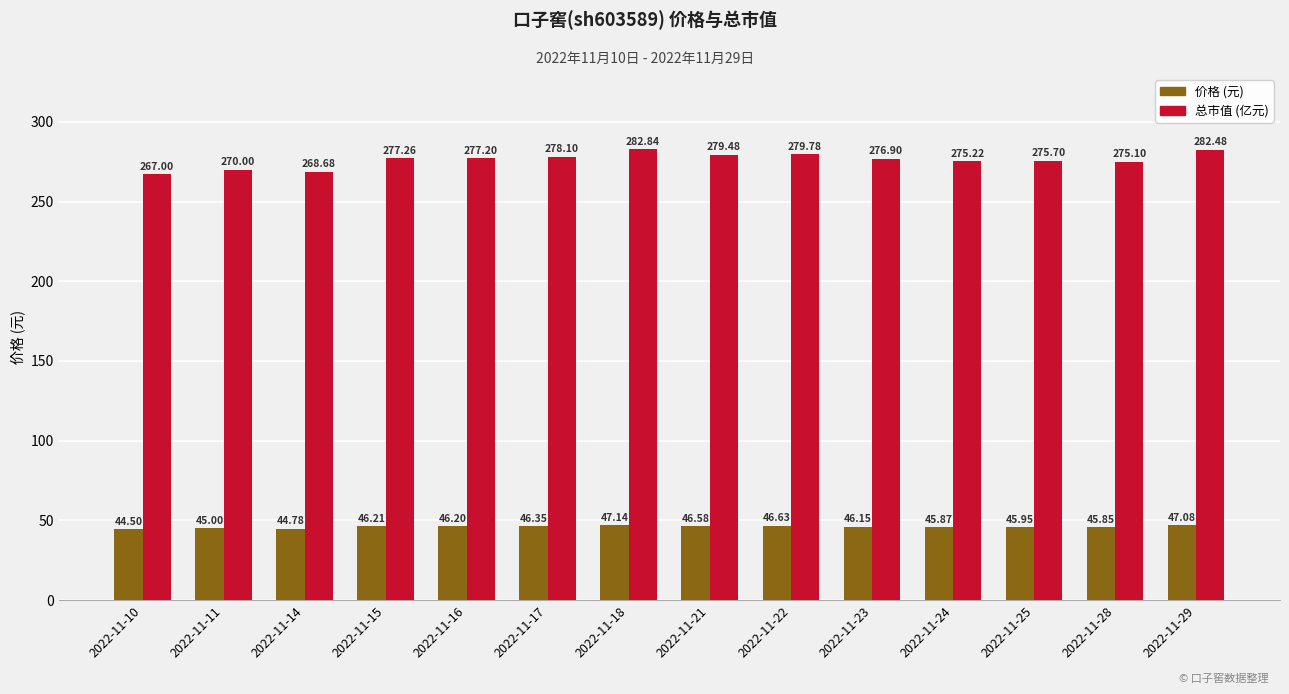

At which category is the sum across all series the highest?

2022-11-18